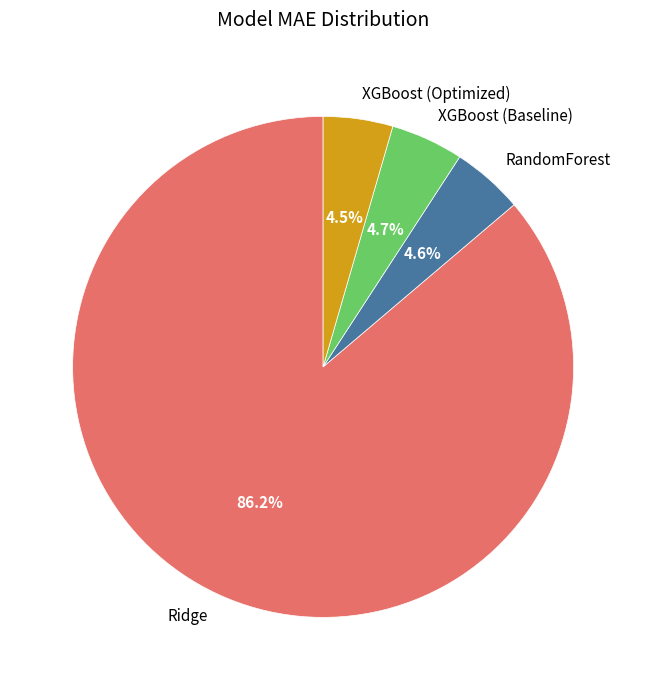

The RandomForest slice represents 13% of the pie. True or false?

False